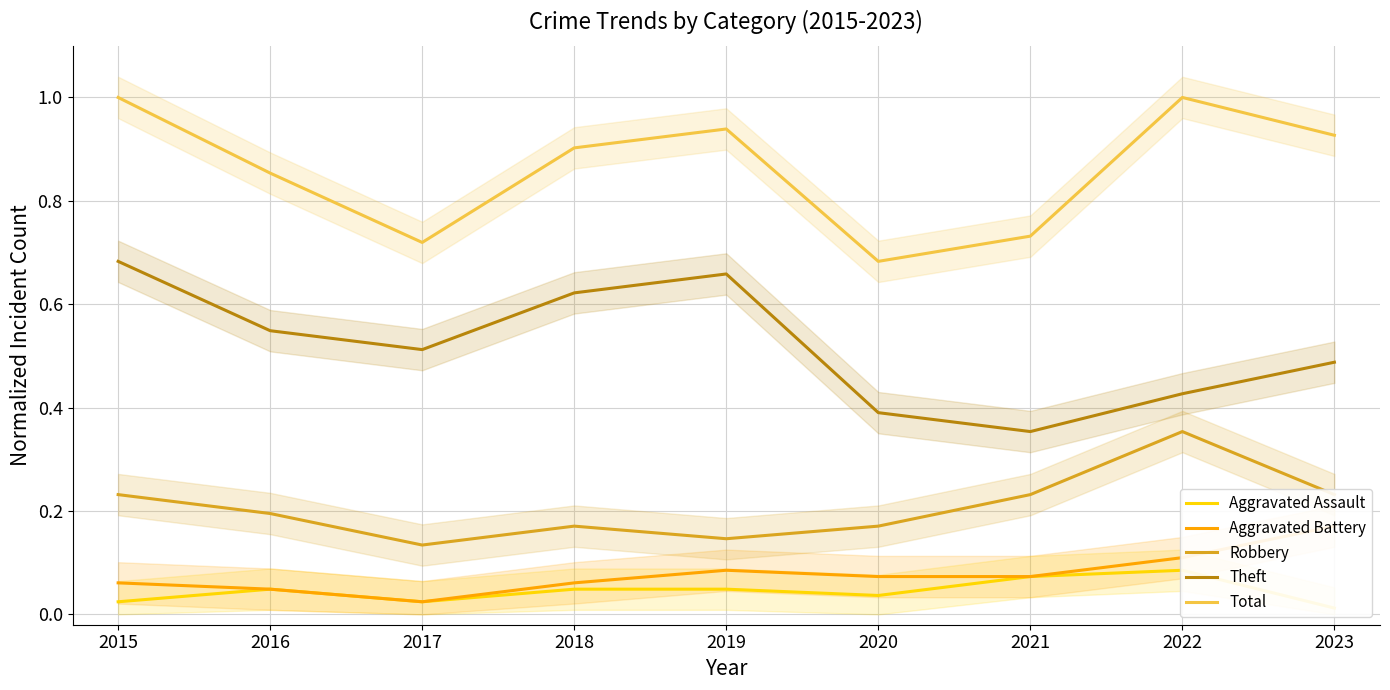

Rank the categories by Theft value from lowest to highest.

2021, 2020, 2022, 2023, 2017, 2016, 2018, 2019, 2015